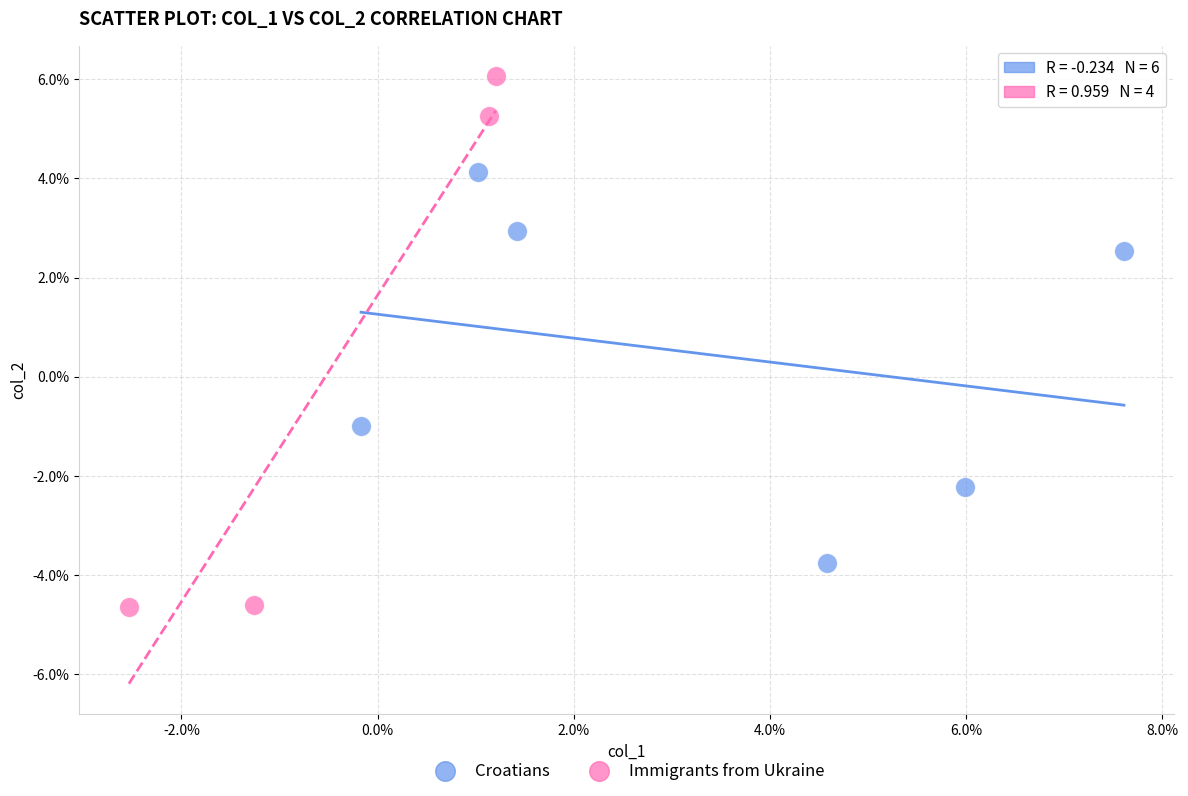

Which series has the widest spread of Y values?

Immigrants from Ukraine